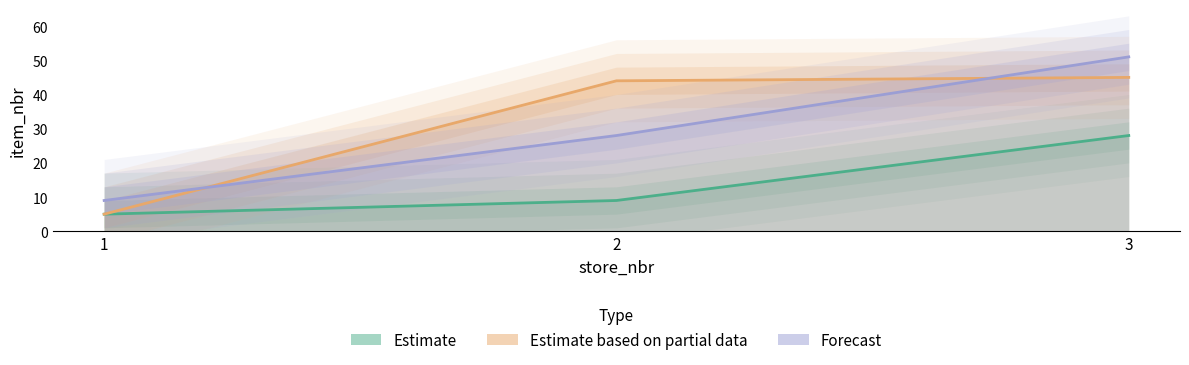

Reading right to left, transcribe all the data shown in this chart.

Estimate: 28	9	5
Estimate based on partial data: 45	44	5
Forecast: 51	28	9